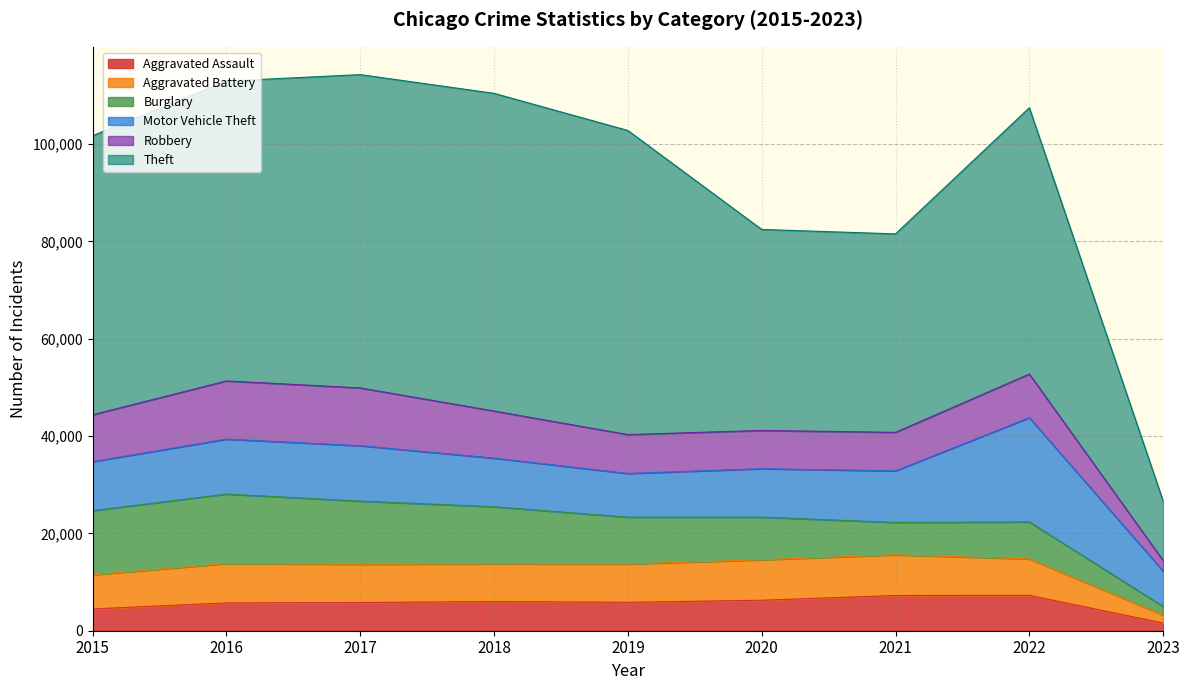

What is the spread (max minus min) of values at 2018?

59285